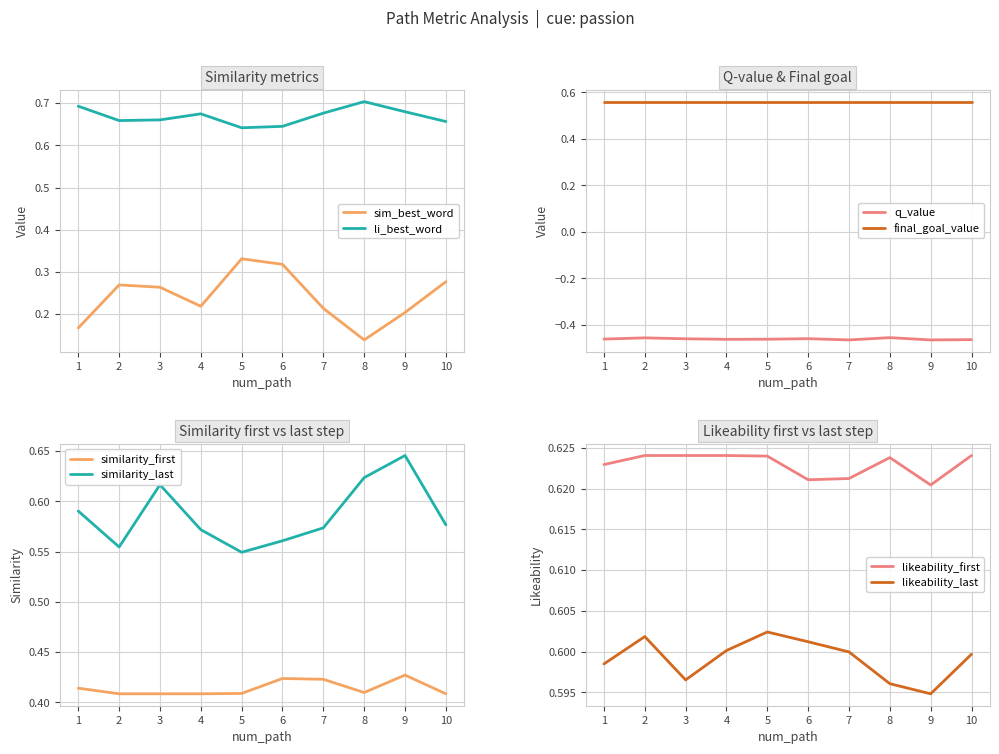

True or false: q_value has a value of -0.5 at 7.

True